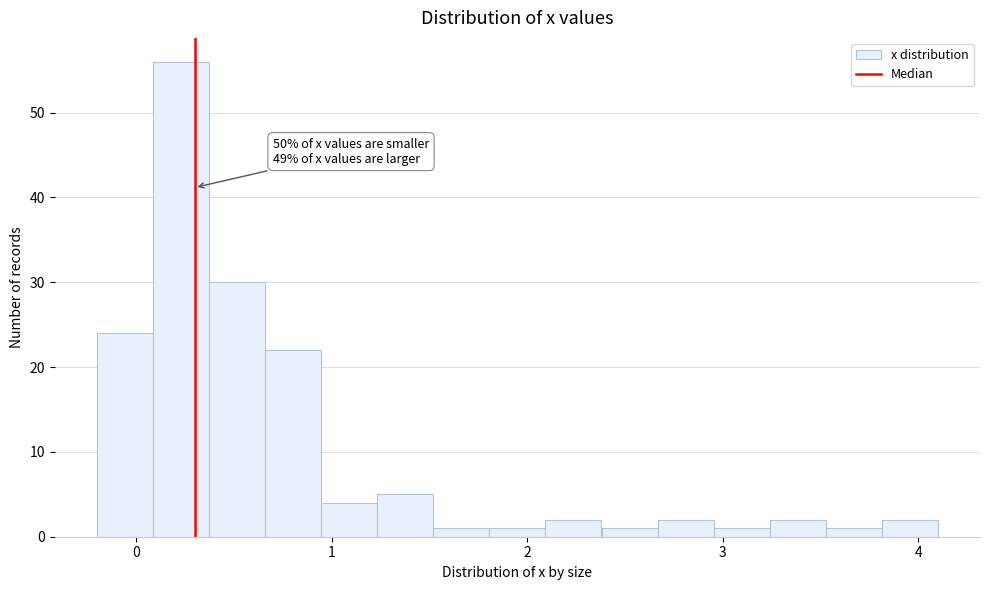

Read against the x-axis, roughly where is the centre of the tallest bar?

0.2